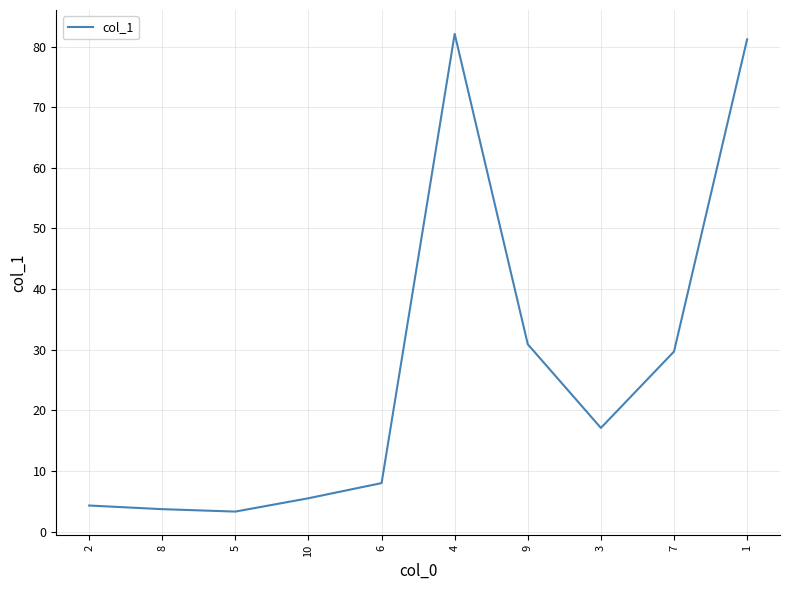

Reading left to right, what are all the values shown in this chart?

2=4.3	8=3.7	5=3.3	10=5.5	6=8.0	4=82.1	9=30.9	3=17.1	7=29.7	1=81.2